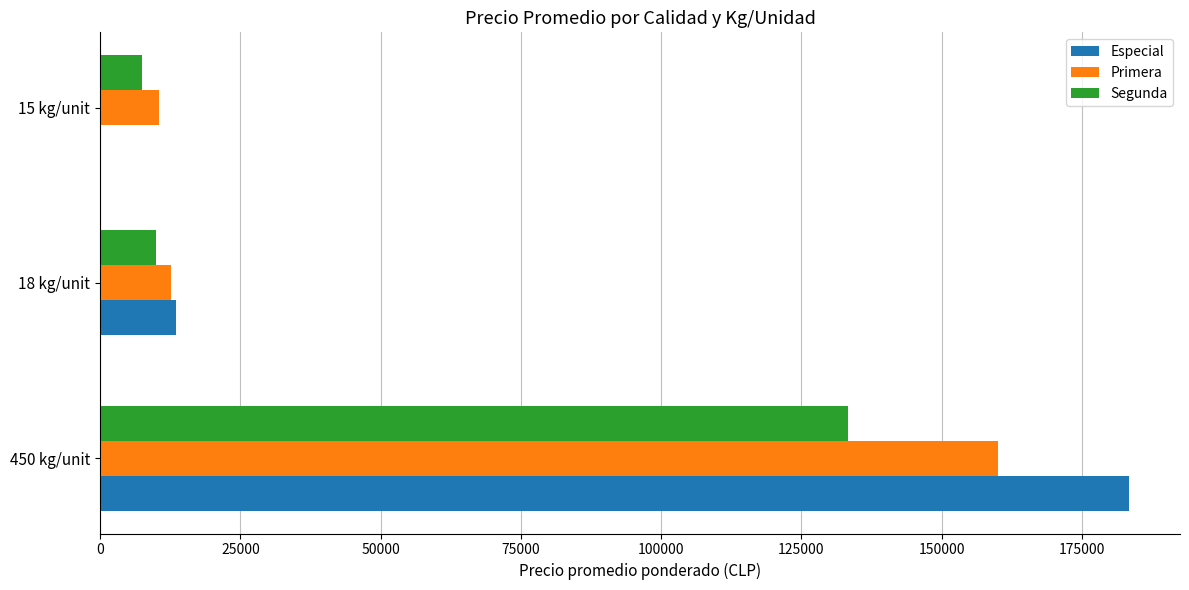

What is the sum of all Especial values?

196777